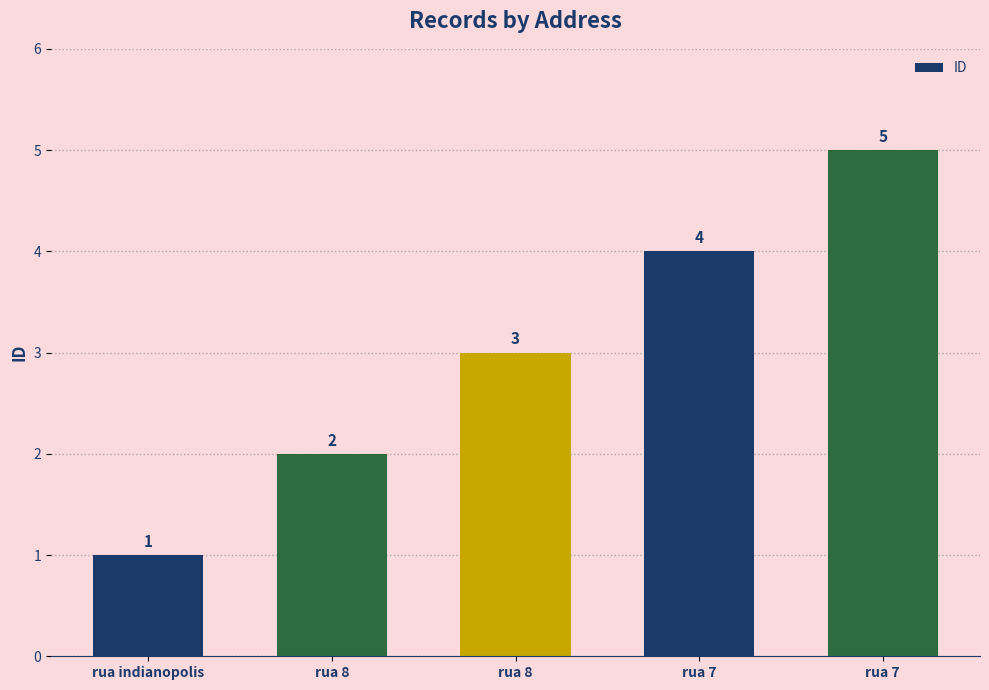

Which category has the lowest value across all series?

rua indianopolis